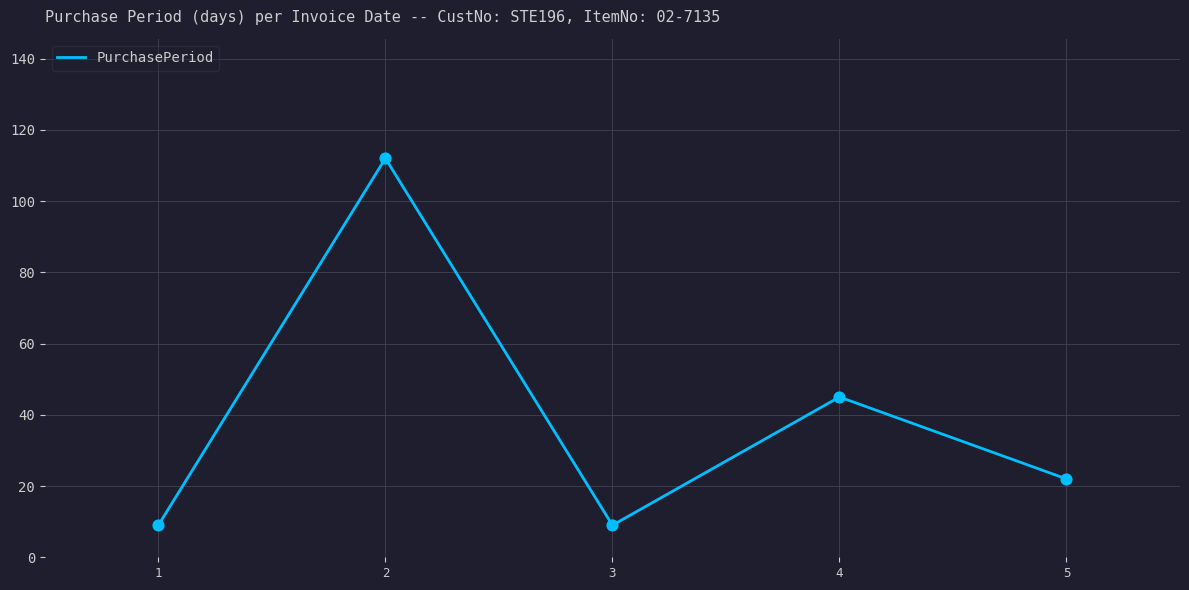

Approximately how many times larger is the value at 4 compared to 1?

5.0